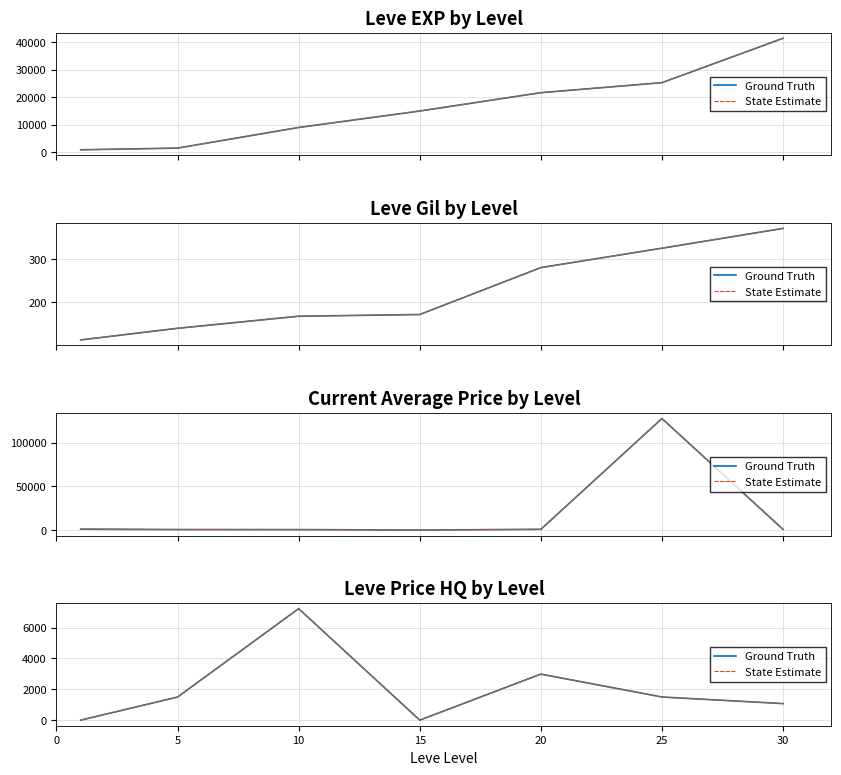

What value does the Ground Truth series have at 20?

2985.0